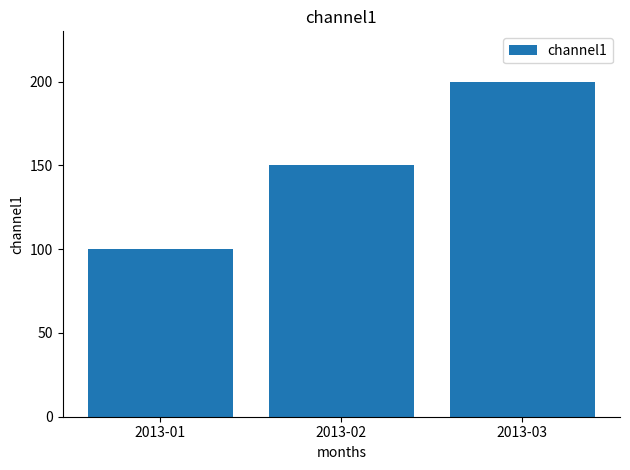

Count the number of data series in this chart.

1